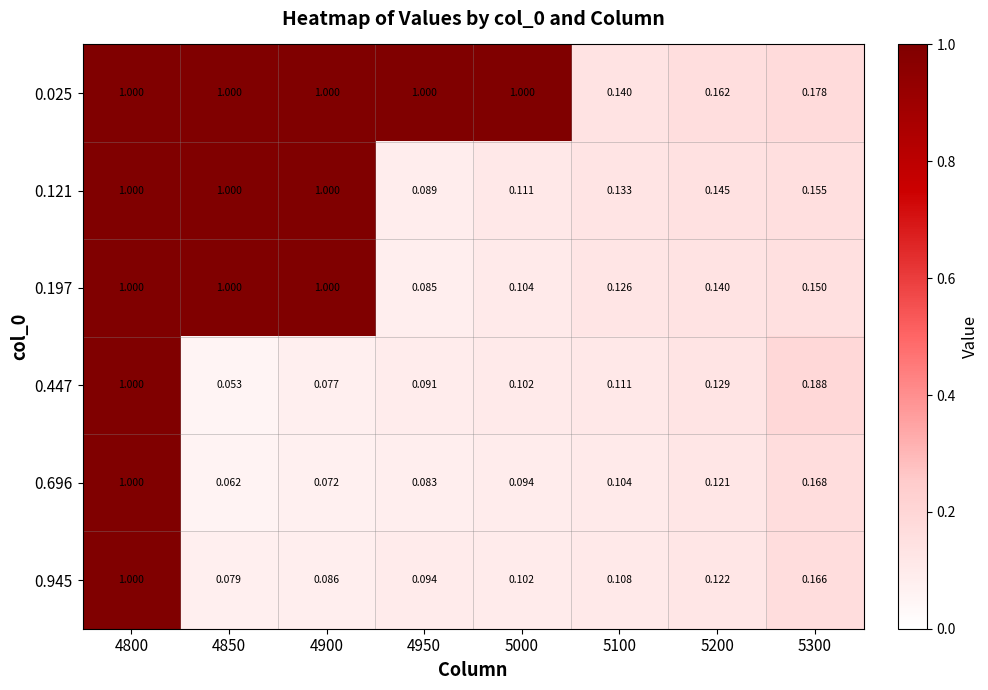

Count the number of categories in the chart.

8